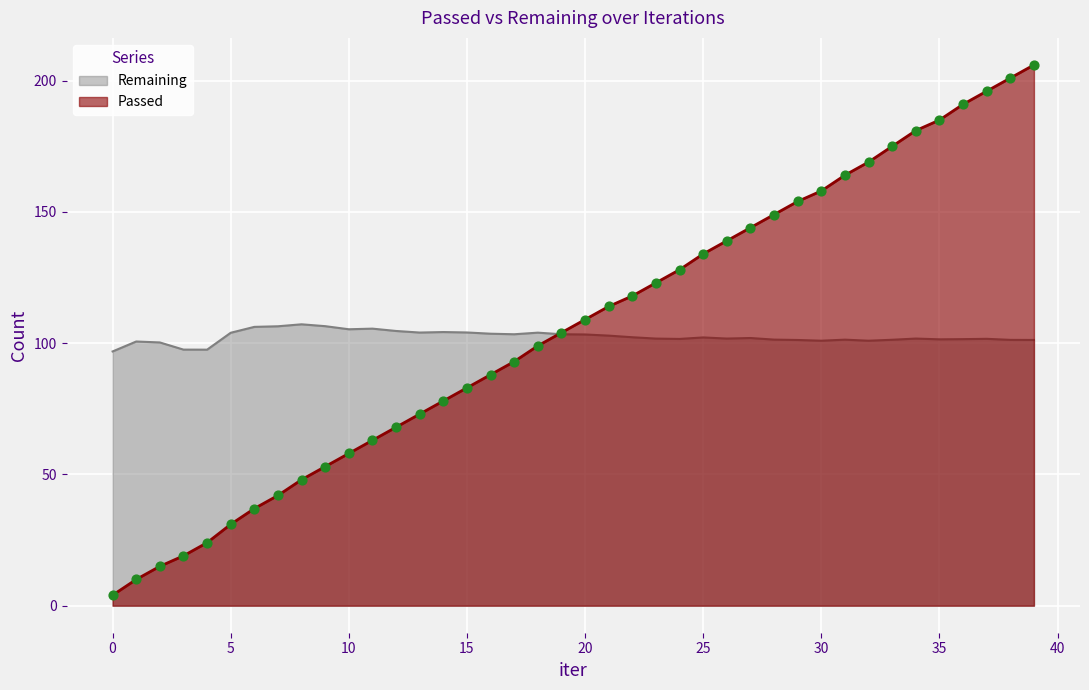

Which series has the largest total across all categories?

Passed